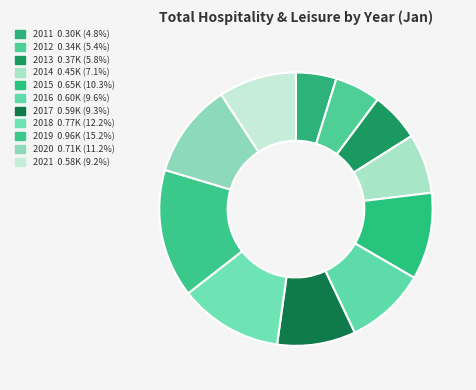

Rank the categories by value from lowest to highest.

2011, 2012, 2013, 2014, 2021, 2017, 2016, 2015, 2020, 2018, 2019